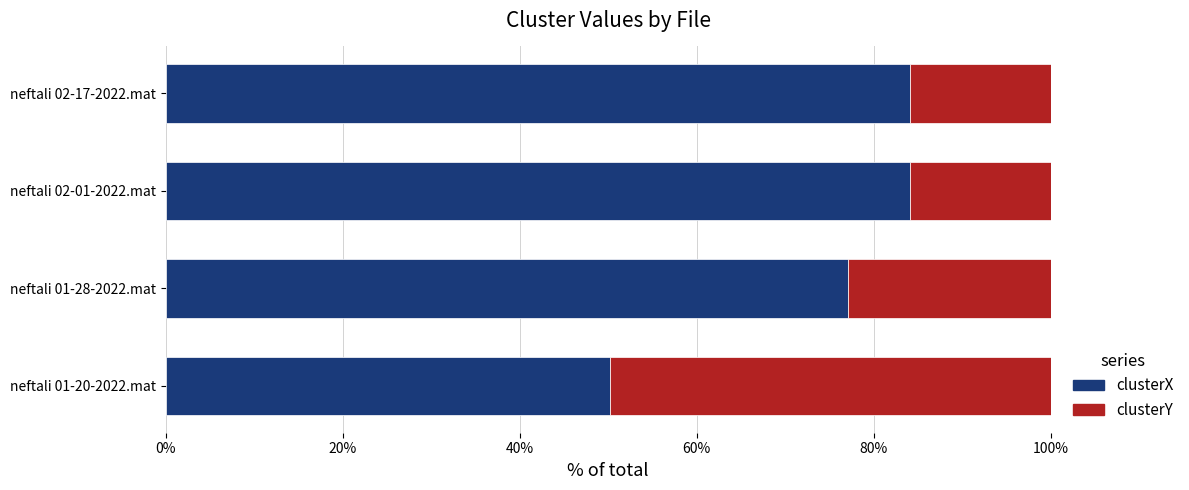

True or false: clusterX has a value of 77.1 at neftali 01-28-2022.mat.

True